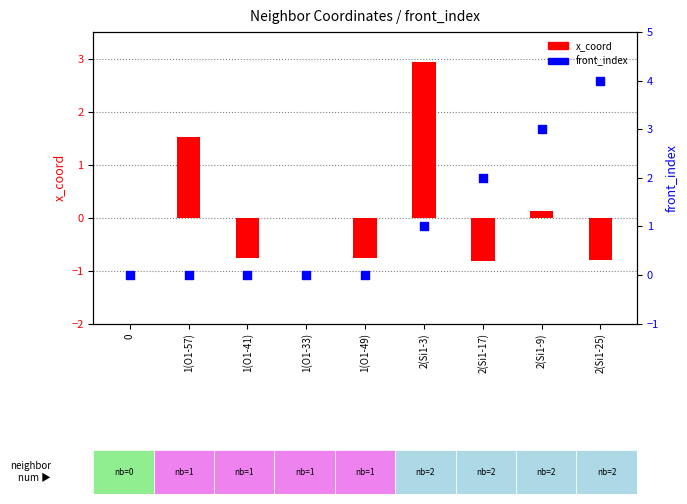

At which category is the sum across all series the highest?

2(Si1-3)